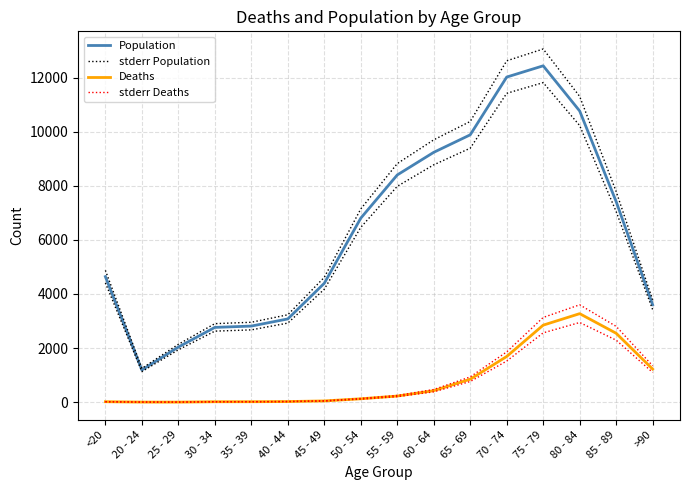

At which category does the chart reach its minimum across all series?

25 - 29